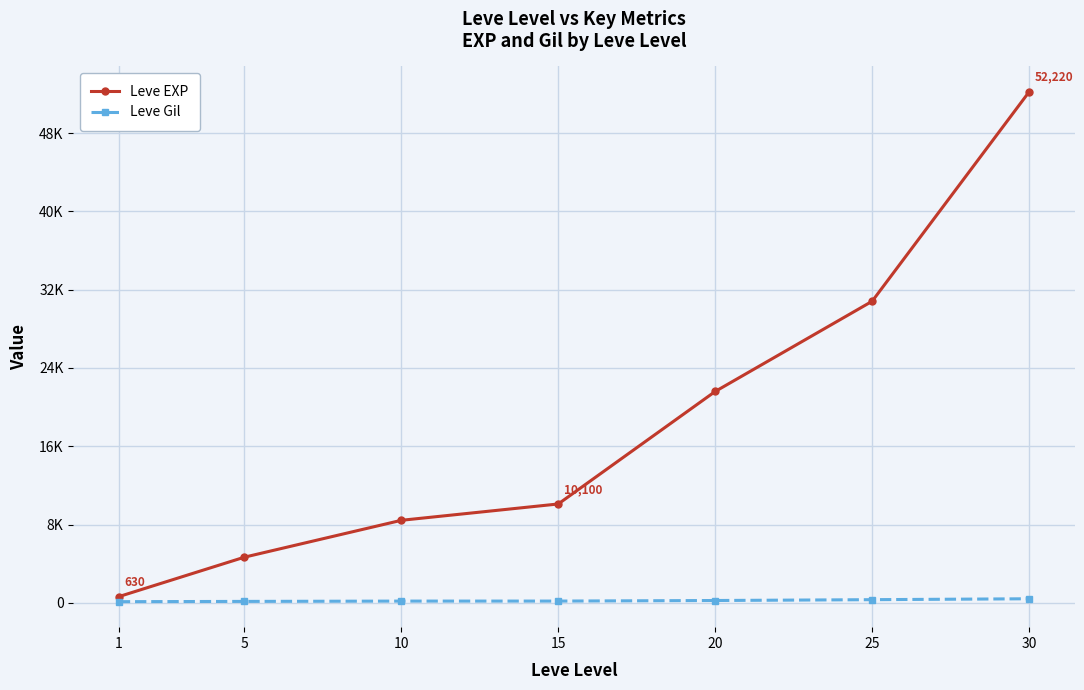

List the series in order of their peak value, highest first.

Leve EXP, Leve Gil